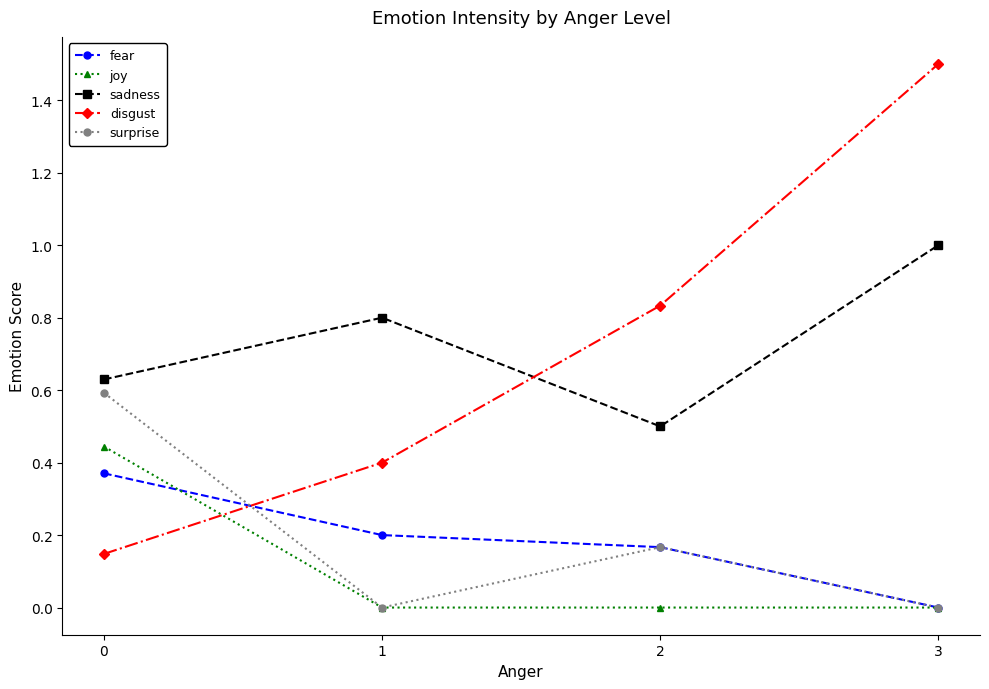

Count the number of categories in the chart.

4